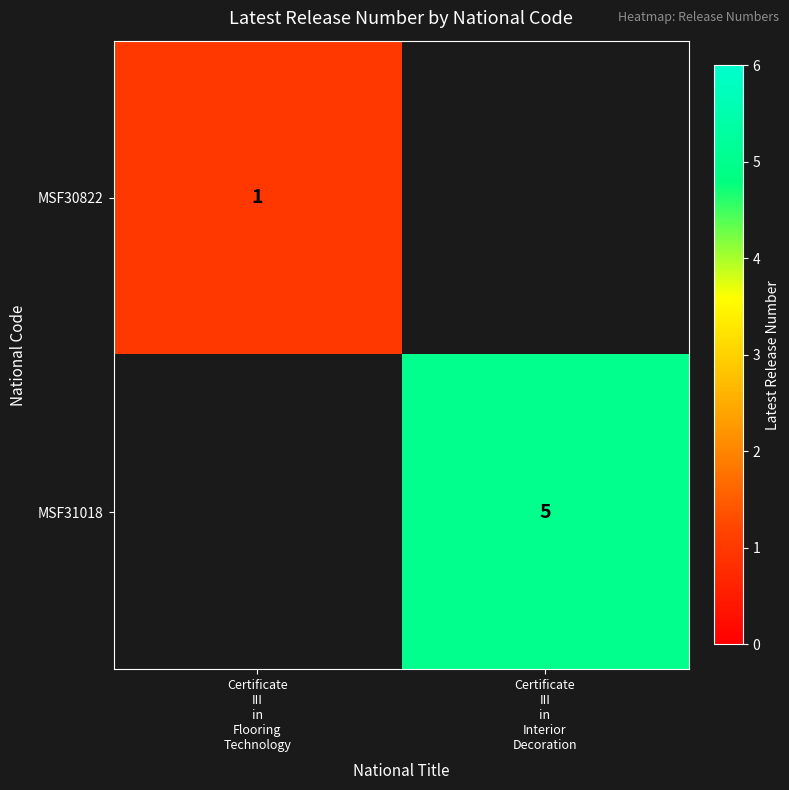

What is the minimum value shown in the chart?

1.0